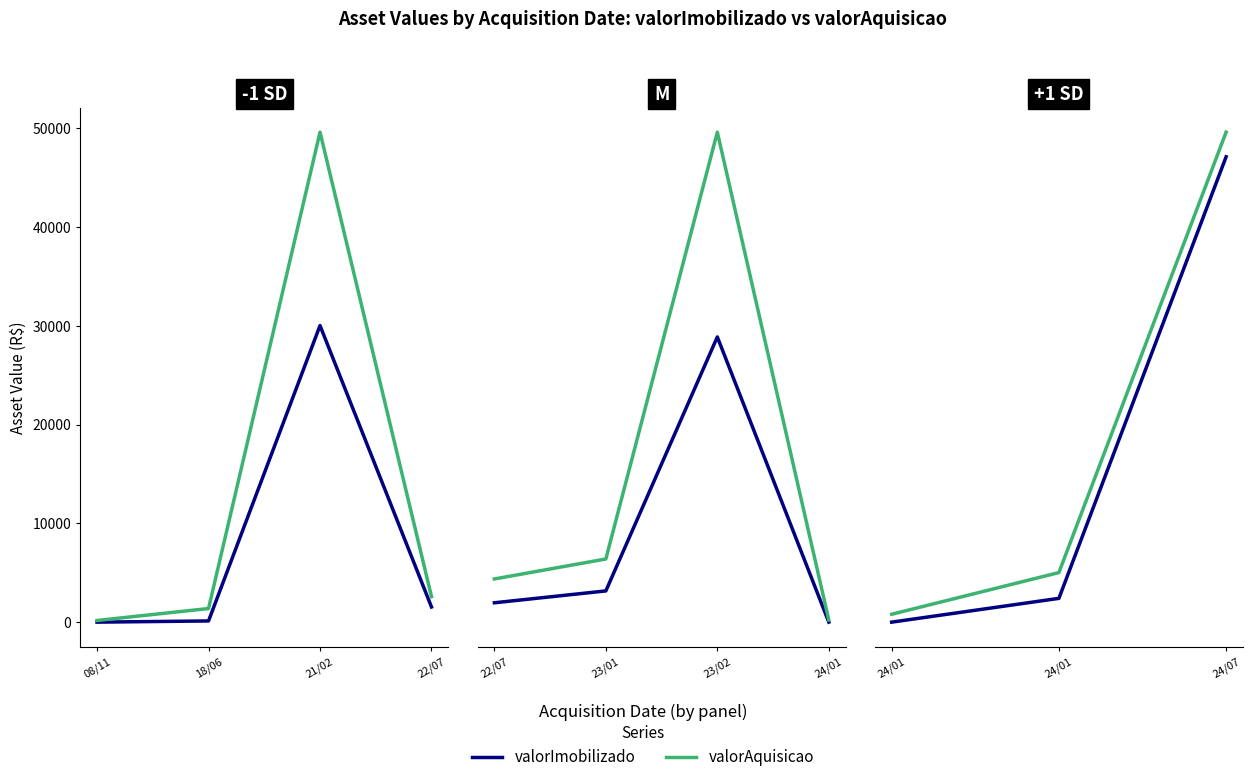

What is the minimum value for valorAquisicao?

186.8